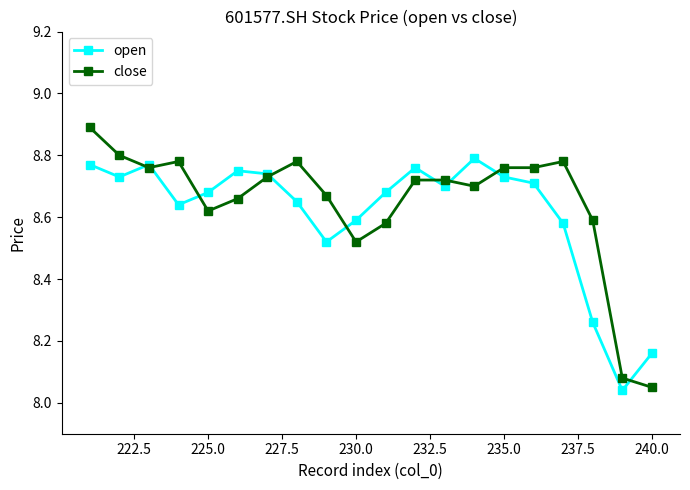

What is the maximum value shown in the chart?

8.9